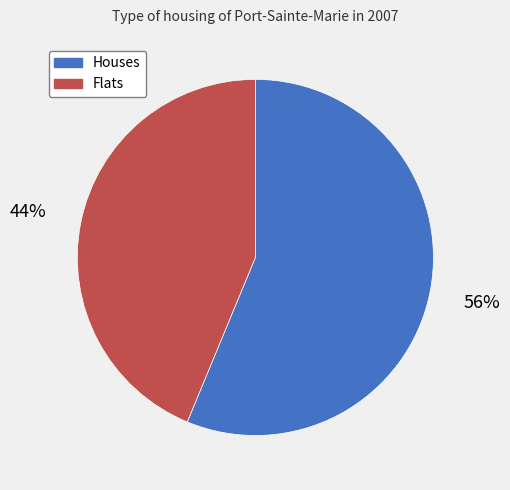

Is the sum of Flats and Houses greater than half?

Yes